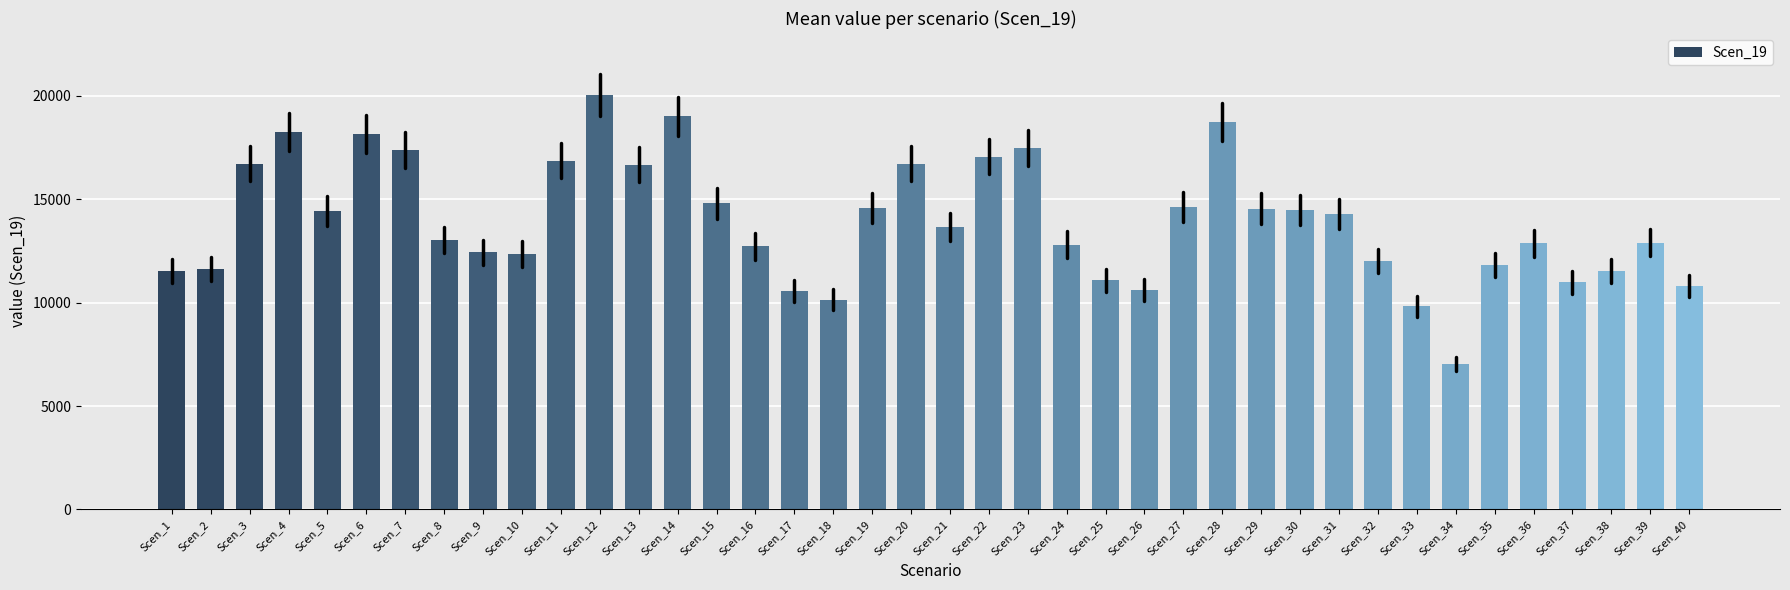

What is the sum of the values at Scen_20 and Scen_23?

34201.5